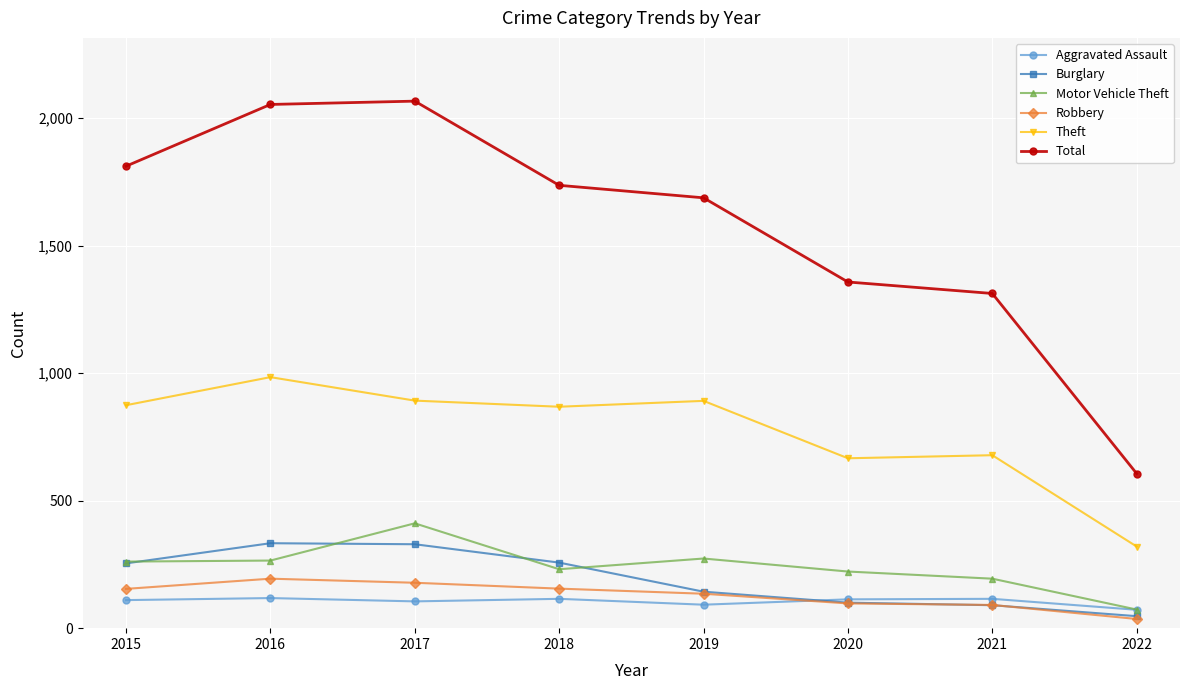

How many data points does each series have?

8